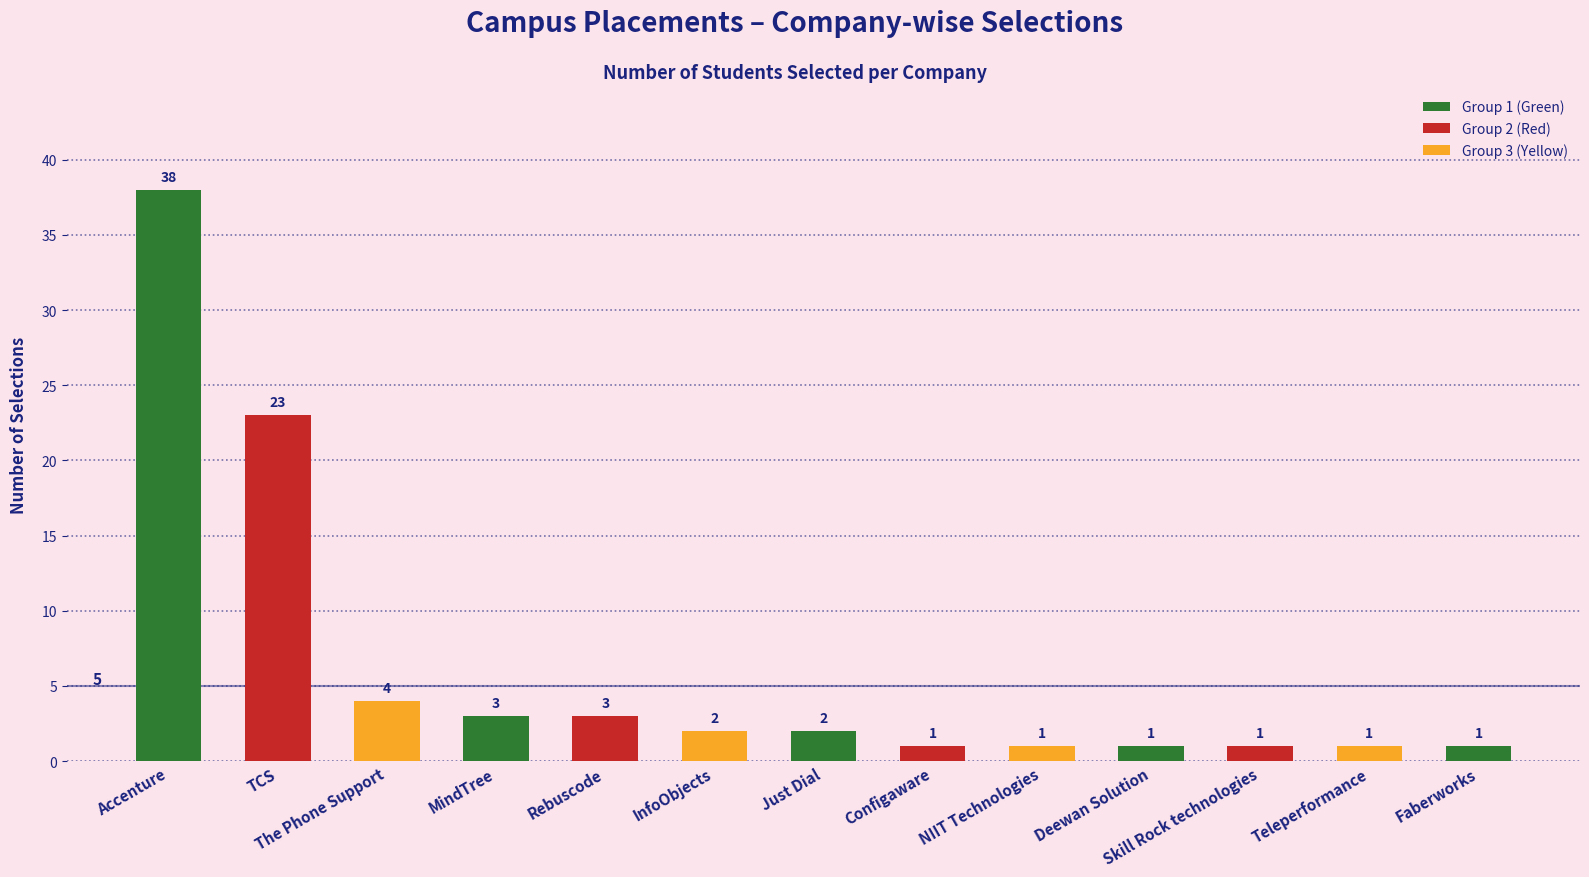

Reading left to right, extract all data points from this chart.

38	23	4	3	3	2	2	1	1	1	1	1	1